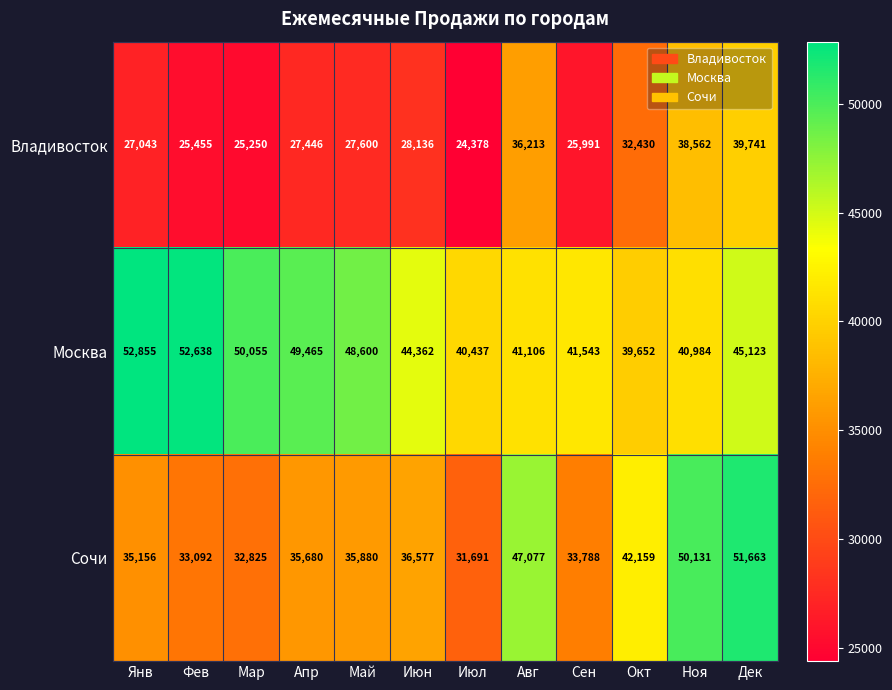

How many distinct data groups are displayed?

3